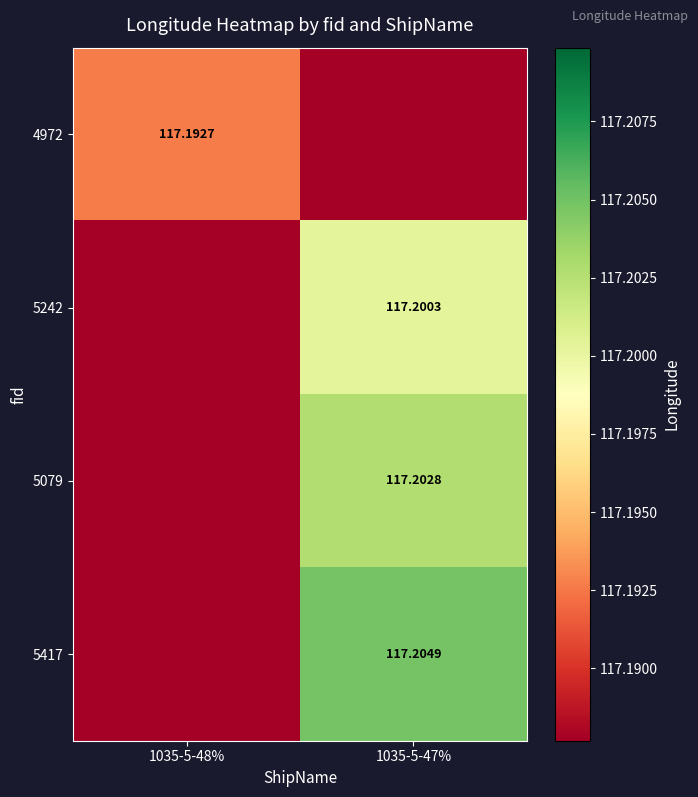

The value of 4972 at 1035-5-47% is 185.3. True or false?

False